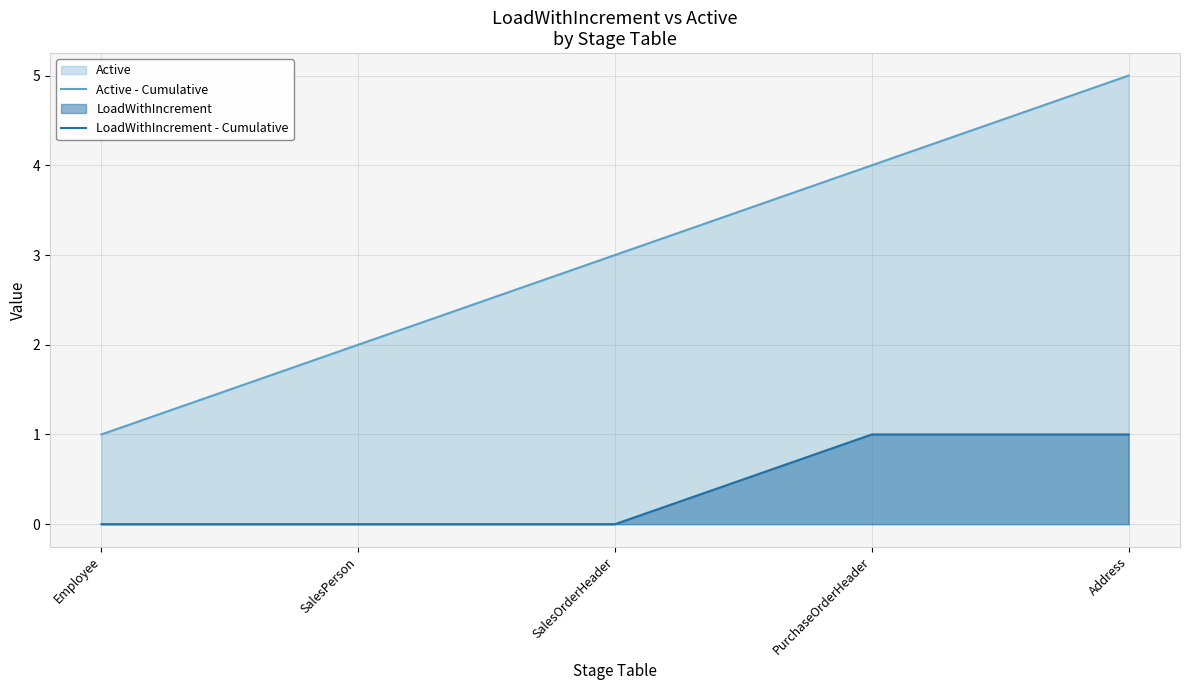

At how many categories does at least one series exceed 0?

5